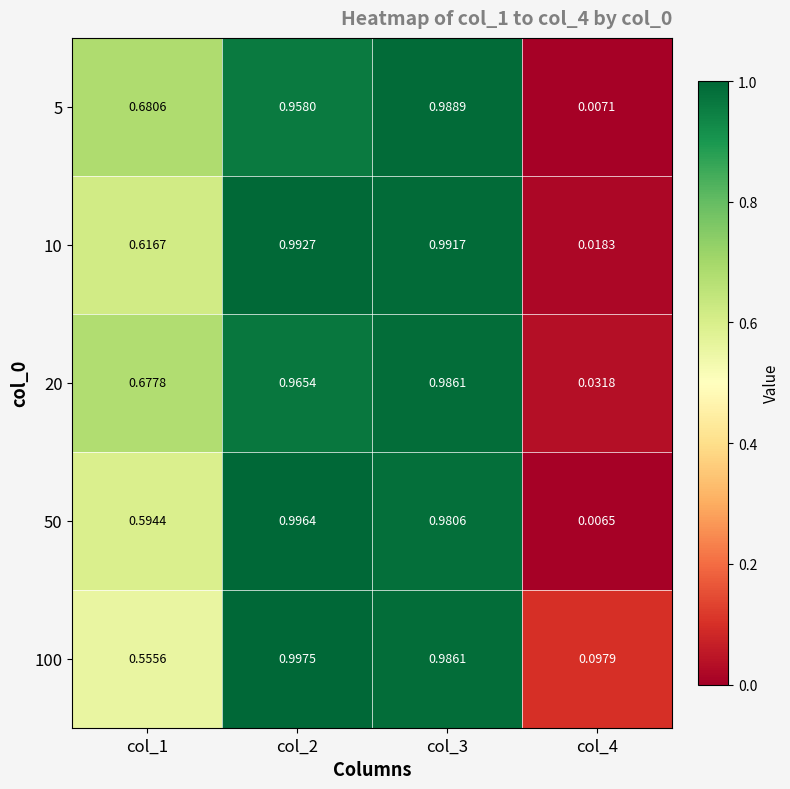

How many distinct data groups are displayed?

5